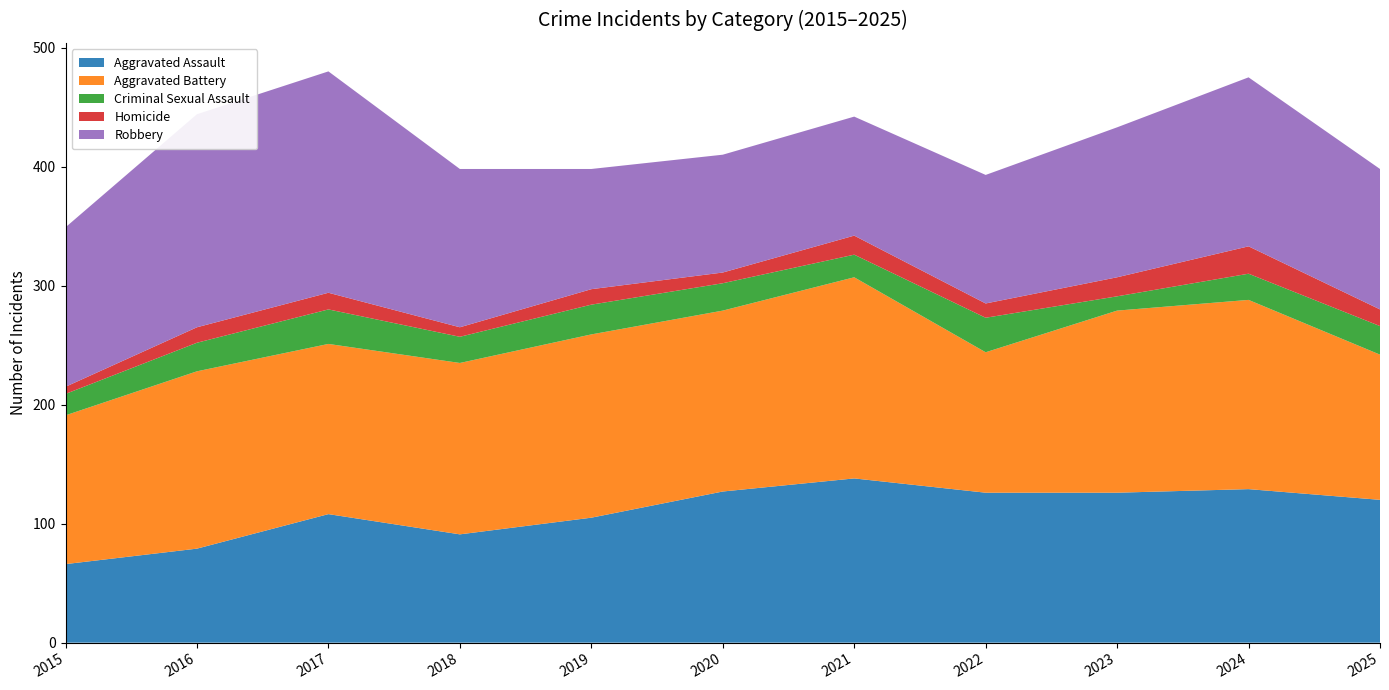

Reading left to right, what are all the values shown in this chart?

Aggravated Assault: 2015=66	2016=79	2017=108	2018=91	2019=105	2020=127	2021=138	2022=126	2023=126	2024=129	2025=120
Aggravated Battery: 2015=125	2016=149	2017=143	2018=144	2019=154	2020=152	2021=169	2022=118	2023=153	2024=159	2025=122
Criminal Sexual Assault: 2015=18	2016=24	2017=29	2018=22	2019=25	2020=23	2021=19	2022=29	2023=12	2024=22	2025=24
Homicide: 2015=6	2016=13	2017=14	2018=8	2019=13	2020=9	2021=16	2022=12	2023=16	2024=23	2025=14
Robbery: 2015=134	2016=179	2017=186	2018=133	2019=101	2020=99	2021=100	2022=108	2023=126	2024=142	2025=118